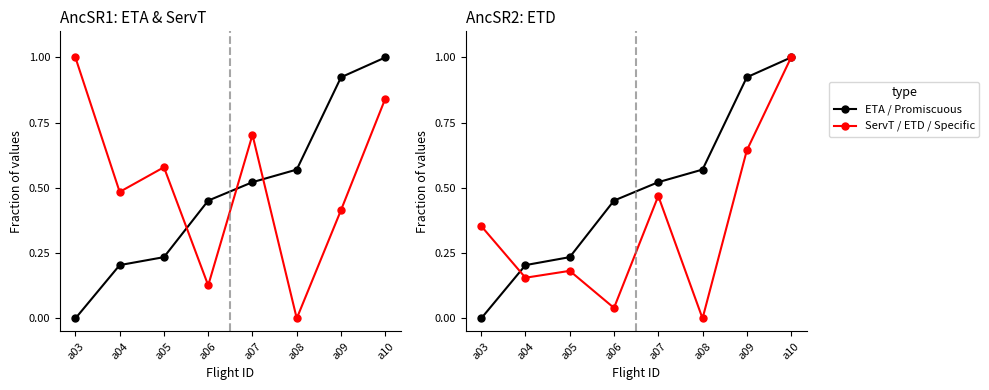

What is the sum of all ETD values?

2.8